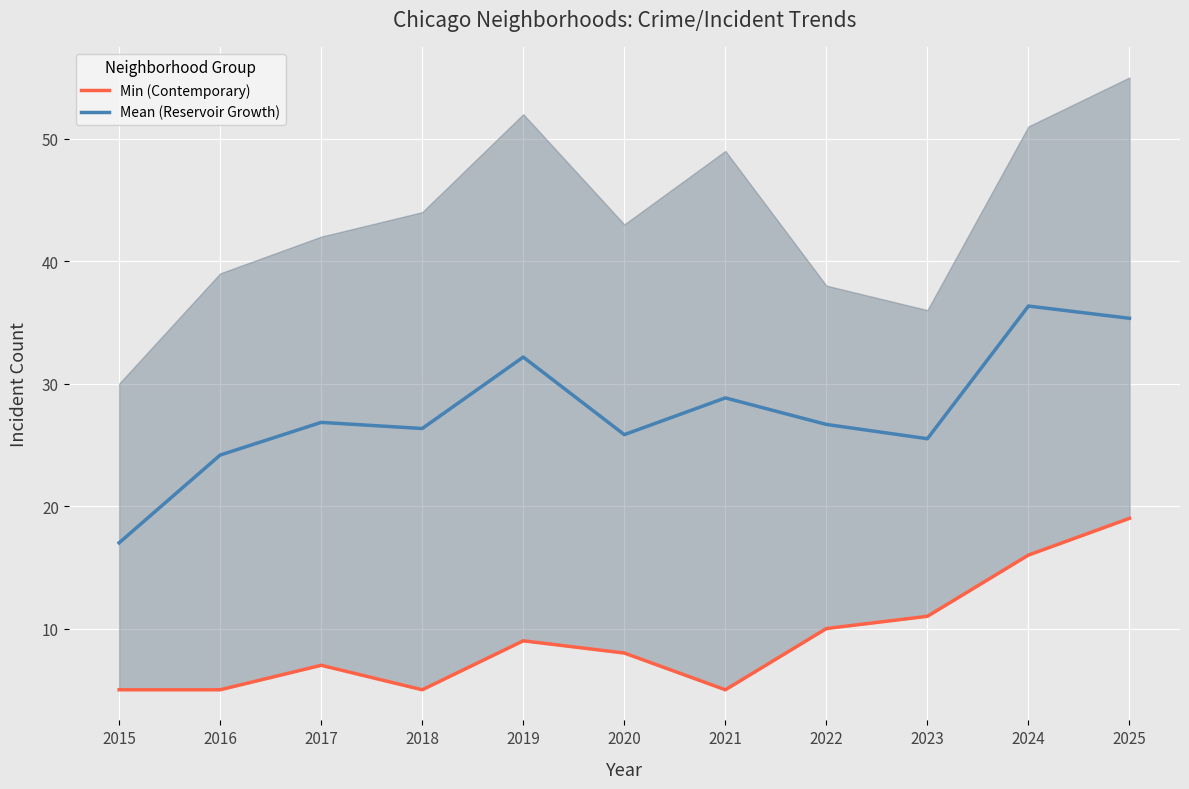

What is the sum of all Mean (Reservoir Growth) values?

305.0